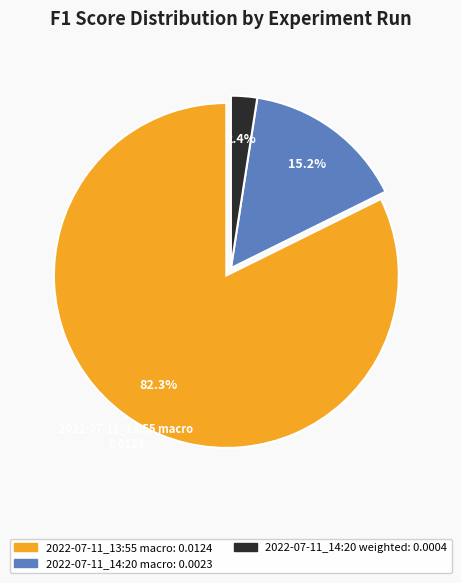

Does any single category account for the majority?

Yes